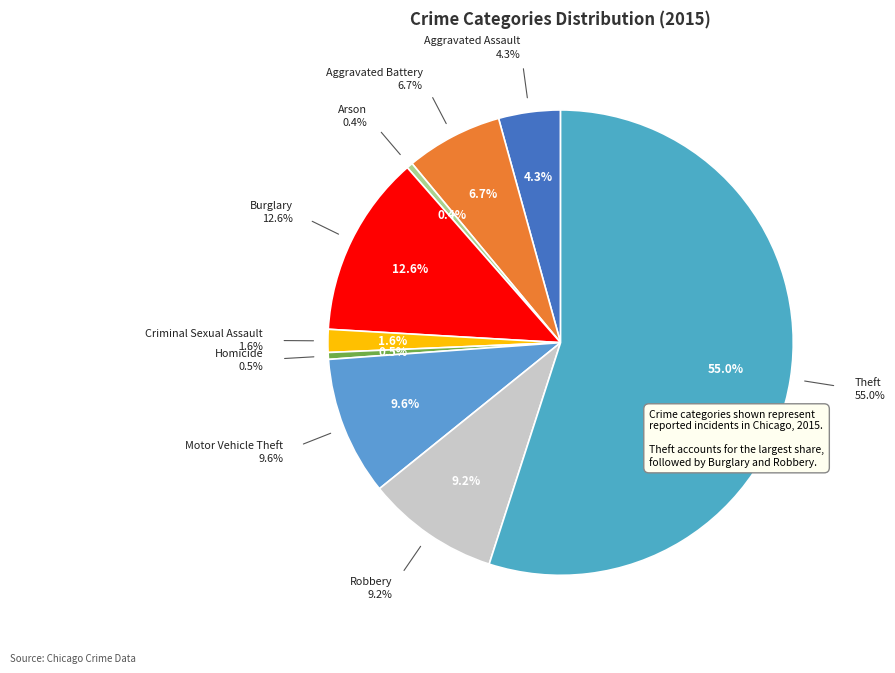

Which slice is the largest?

Theft